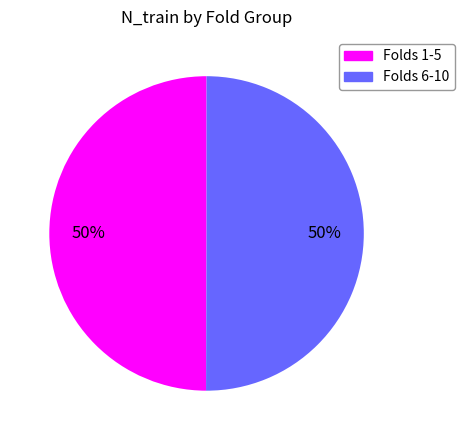

To the nearest percent, what is the average slice percentage?

50%